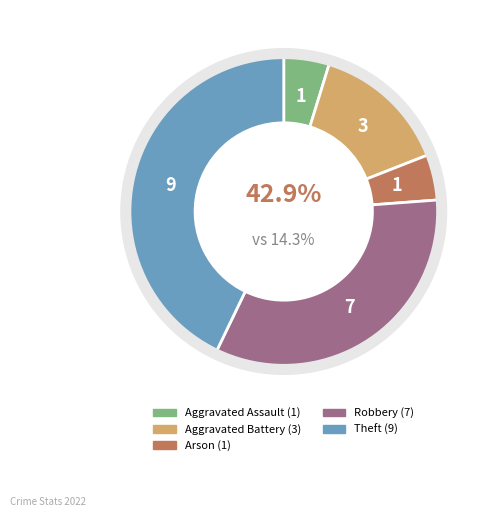

Is it true that Theft is 43% of the pie?

True